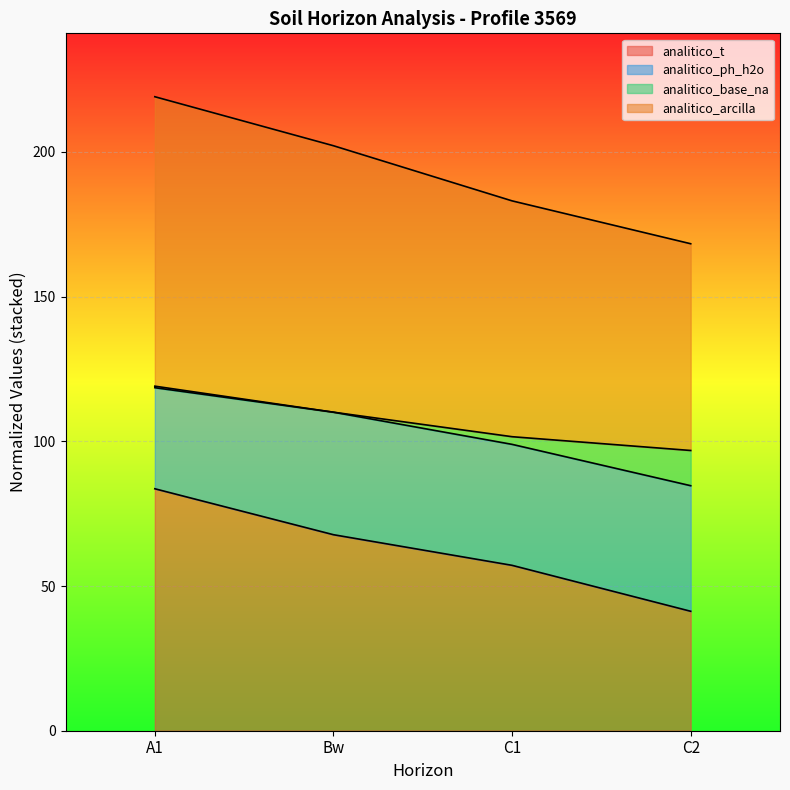

True or false: analitico_arcilla and analitico_t cross at least once.

False